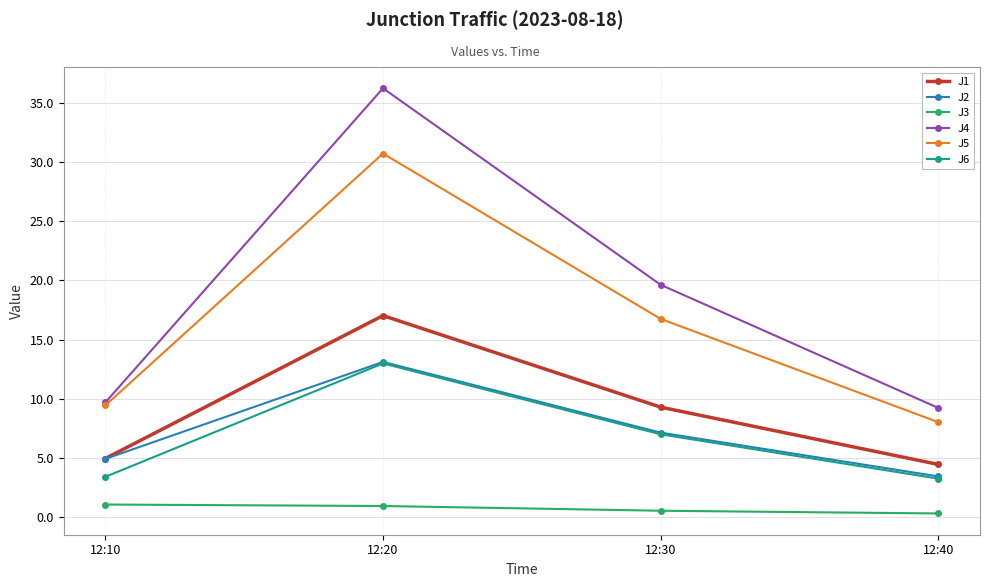

Is it true that J3 equals 0.9 at 12:20?

True